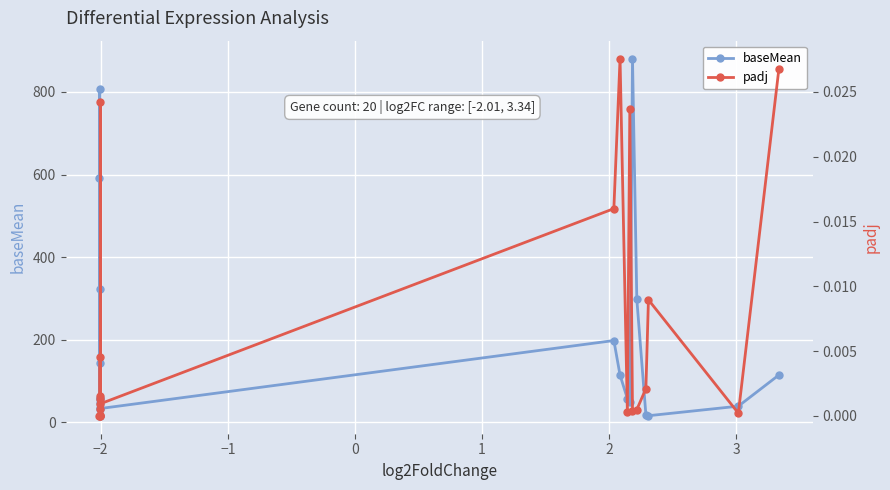

List the series in order of their overall mean, highest first.

baseMean, padj